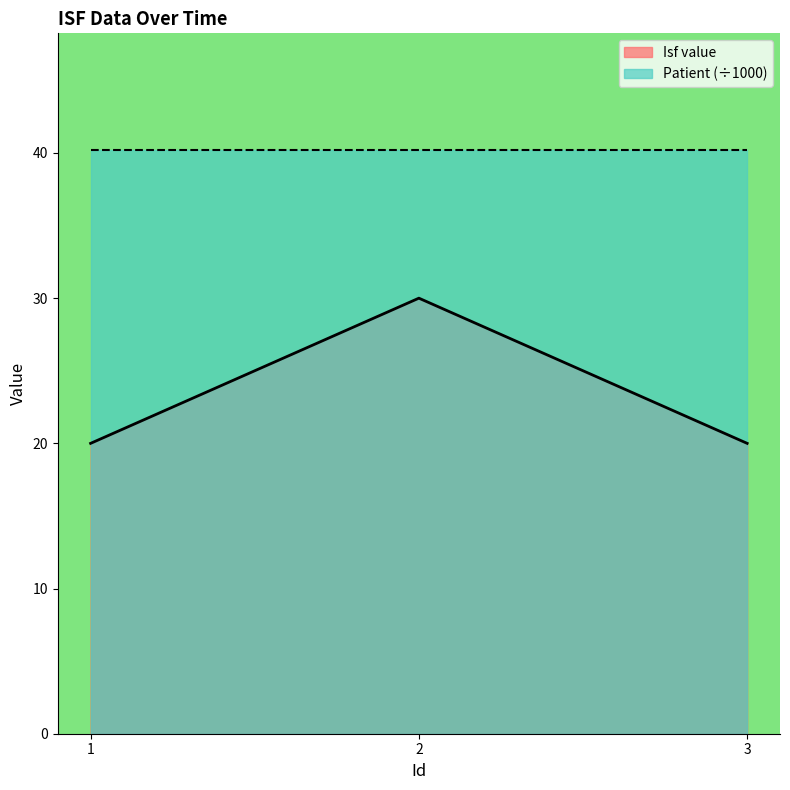

The chart shows a value of 20 at 3. True or false?

True